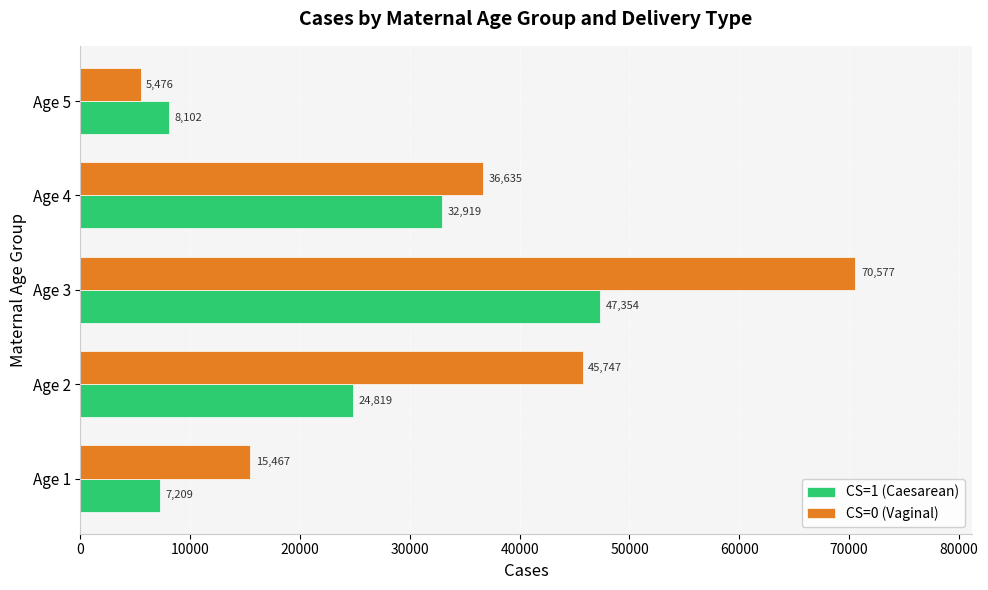

What value does the CS=0 (Vaginal) series have at Age 2?

45747.6